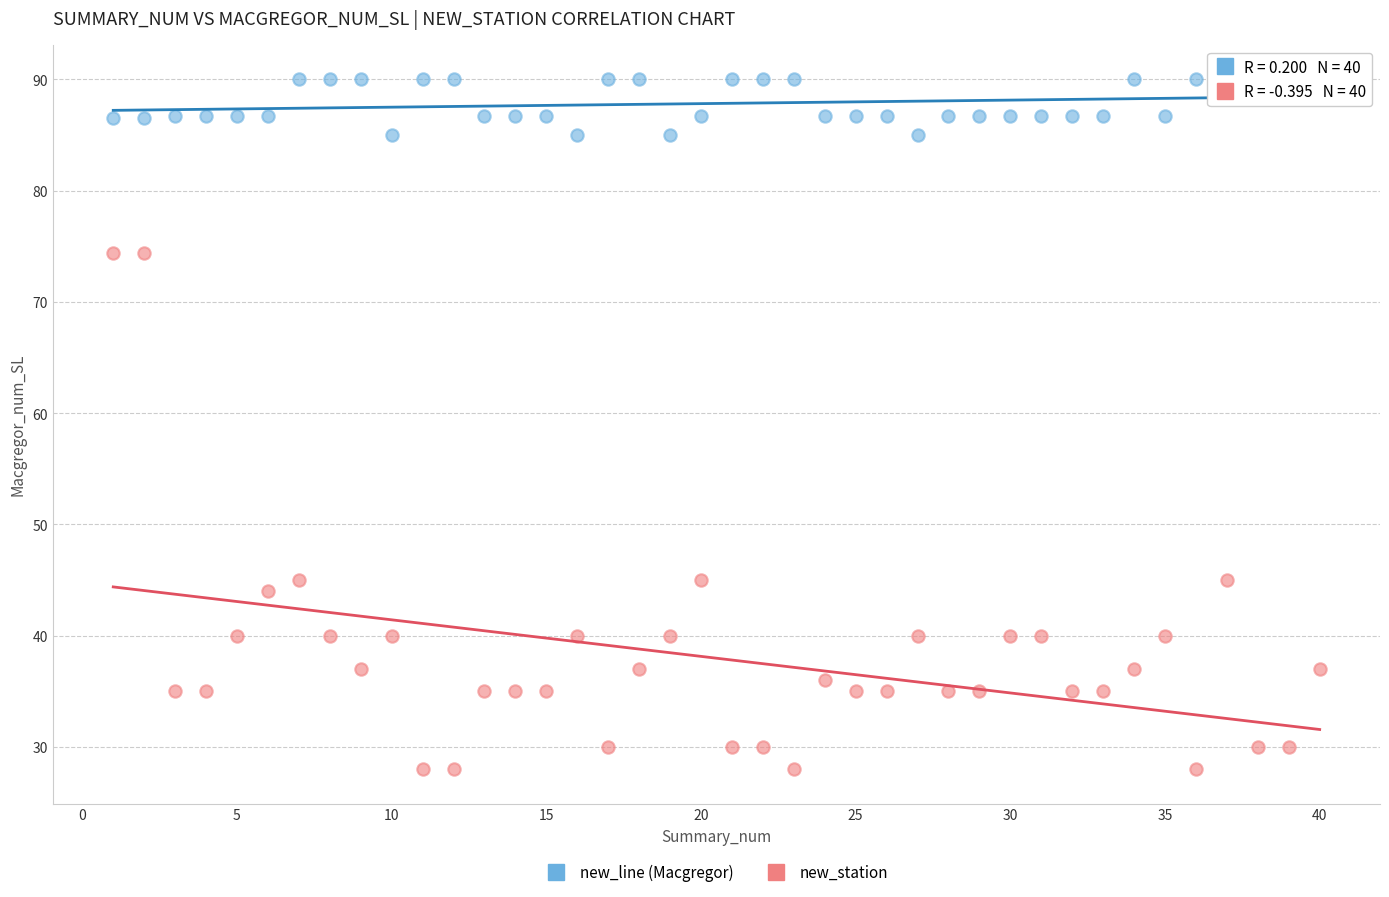

Across all data points, what is the range of X values (max minus min)?

39.0